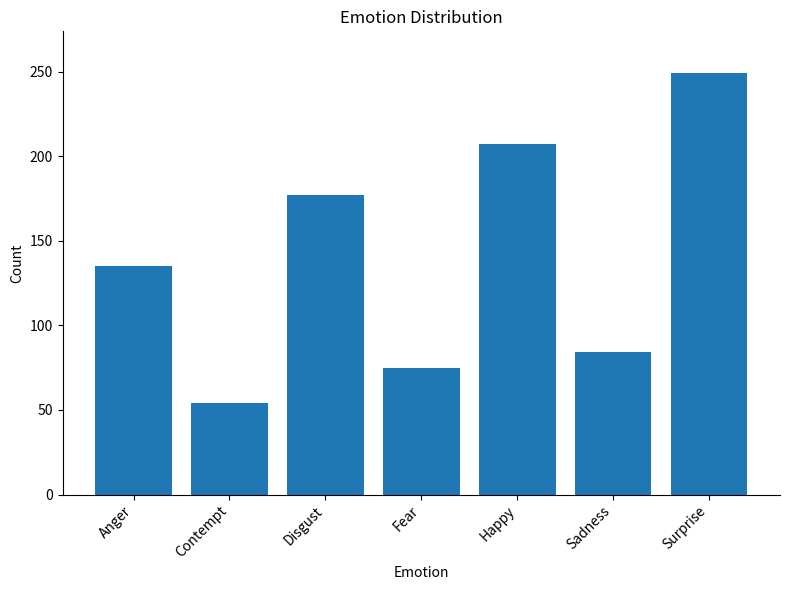

What is the label of the 2nd bar from the left?

Contempt